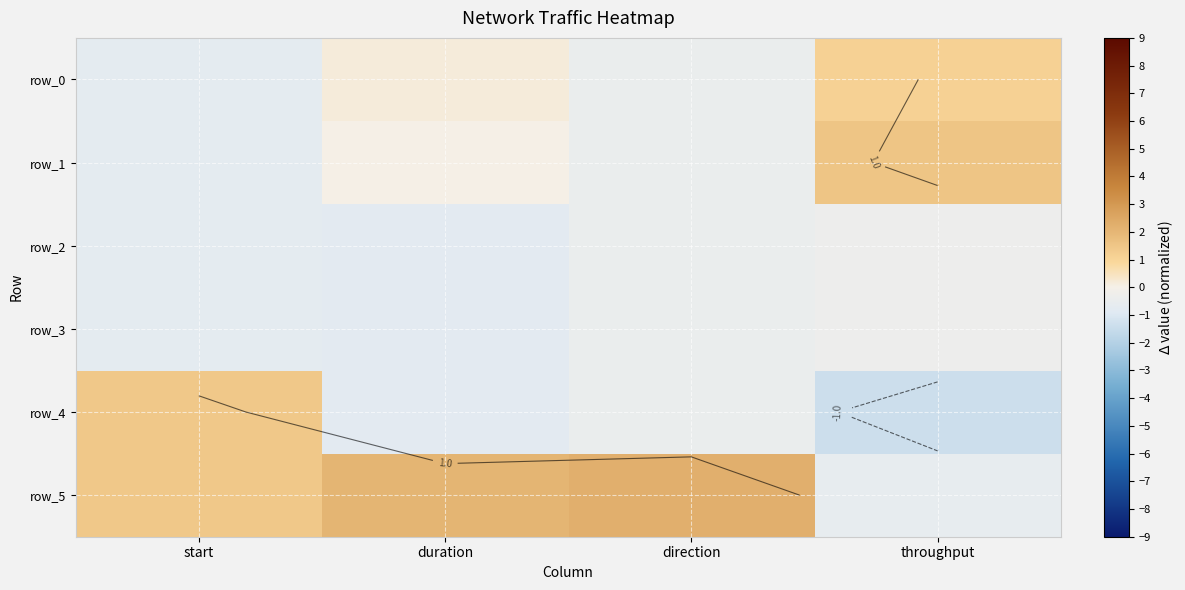

What is the sum of all row_0 values?

0.1